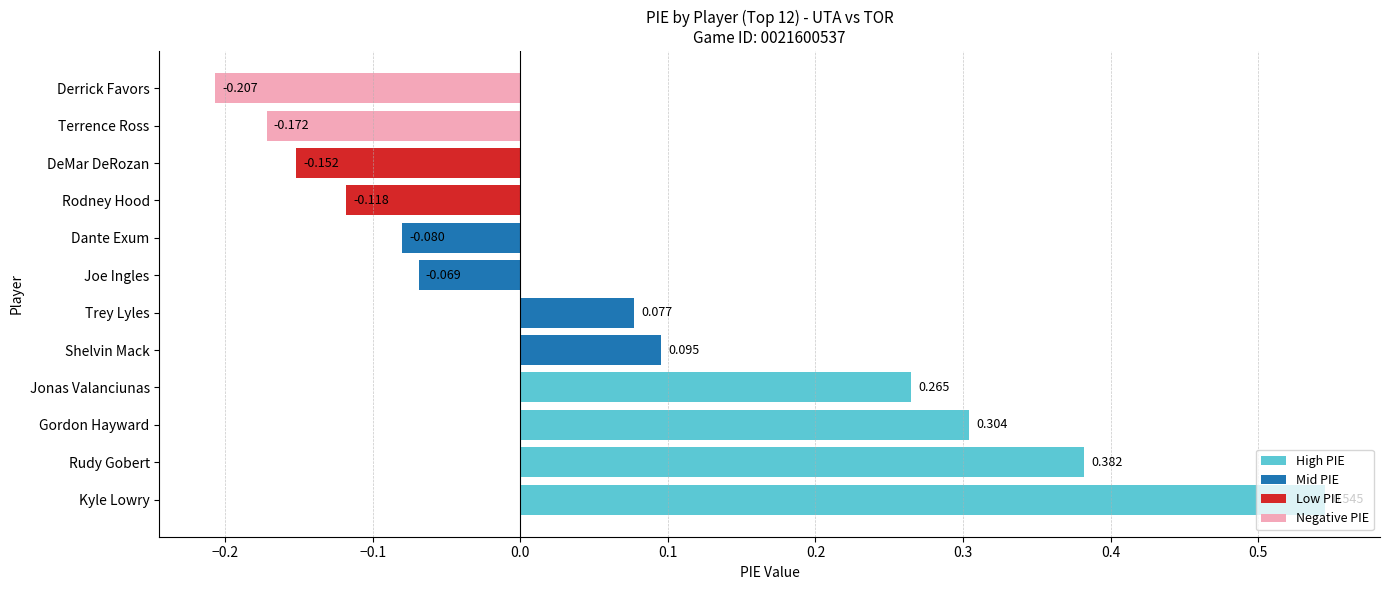

List the labels in order of value, smallest first.

Derrick Favors, Terrence Ross, DeMar DeRozan, Rodney Hood, Dante Exum, Joe Ingles, Trey Lyles, Shelvin Mack, Jonas Valanciunas, Gordon Hayward, Rudy Gobert, Kyle Lowry